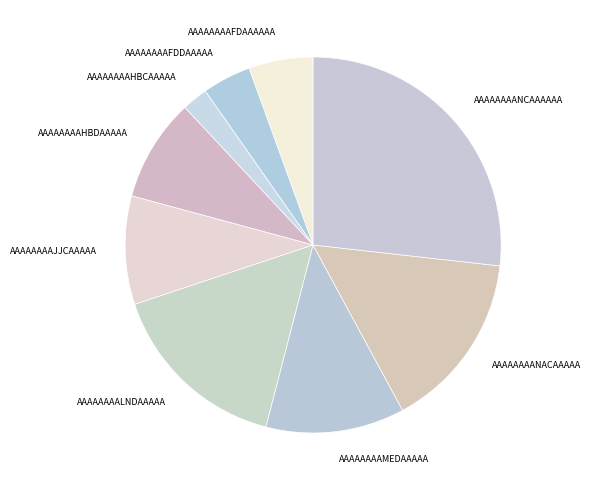

Count the number of slices in the pie.

9